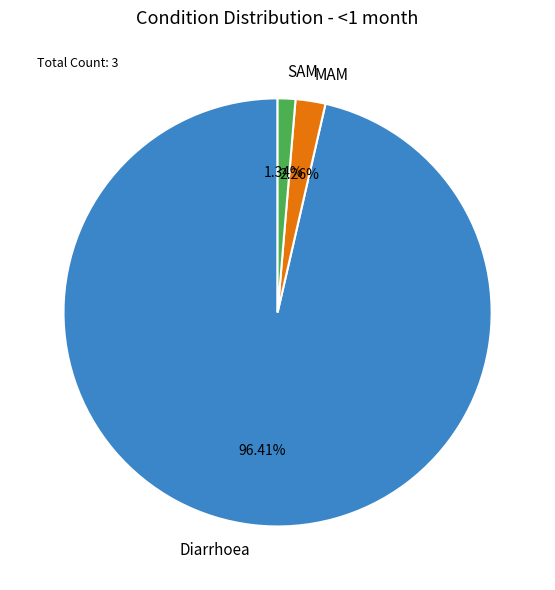

Count the number of slices in the pie.

3